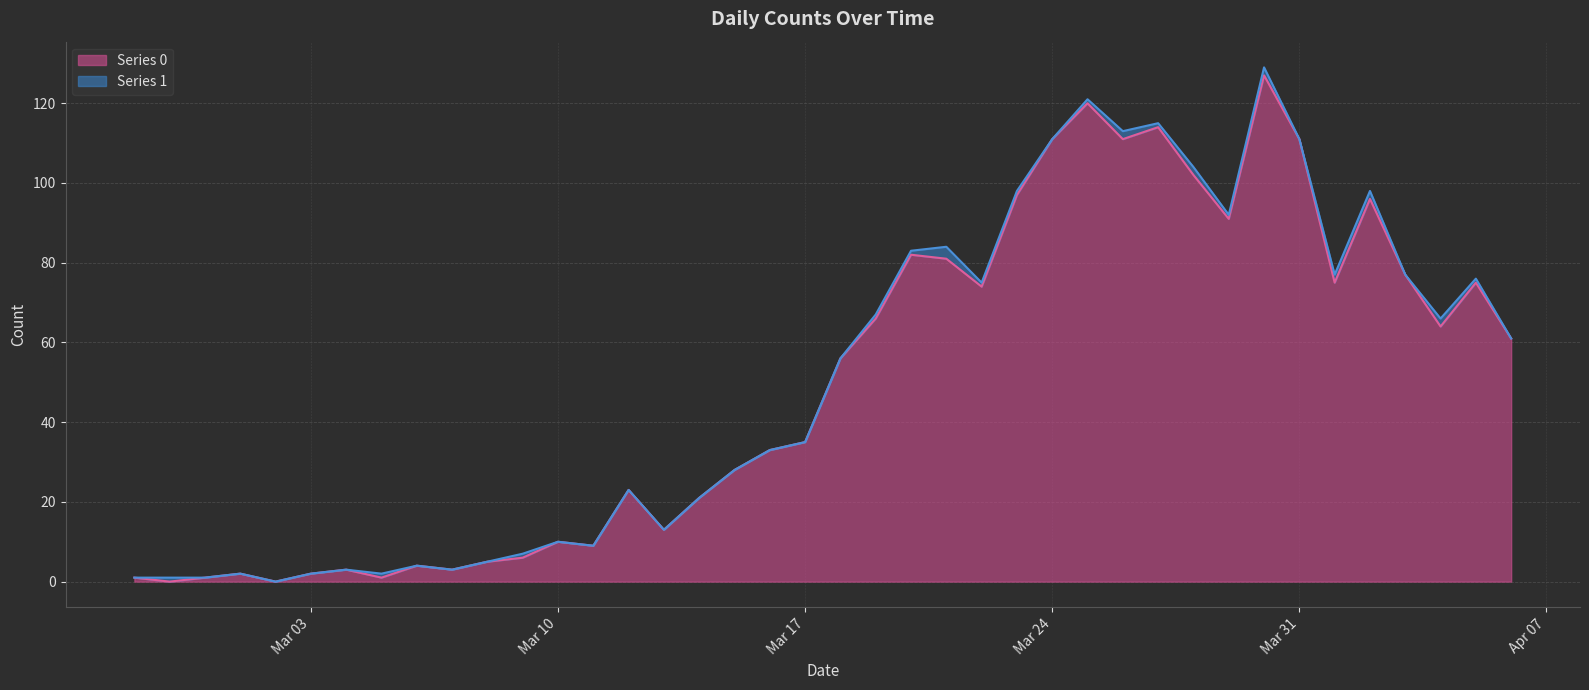

Reading left to right, transcribe all the data shown in this chart.

1	0	1	2	0	2	3	1	4	3	5	6	10	9	23	13	21	28	33	35	56	66	82	81	74	97	111	120	111	114	102	91	127	111	75	96	77	64	75	61